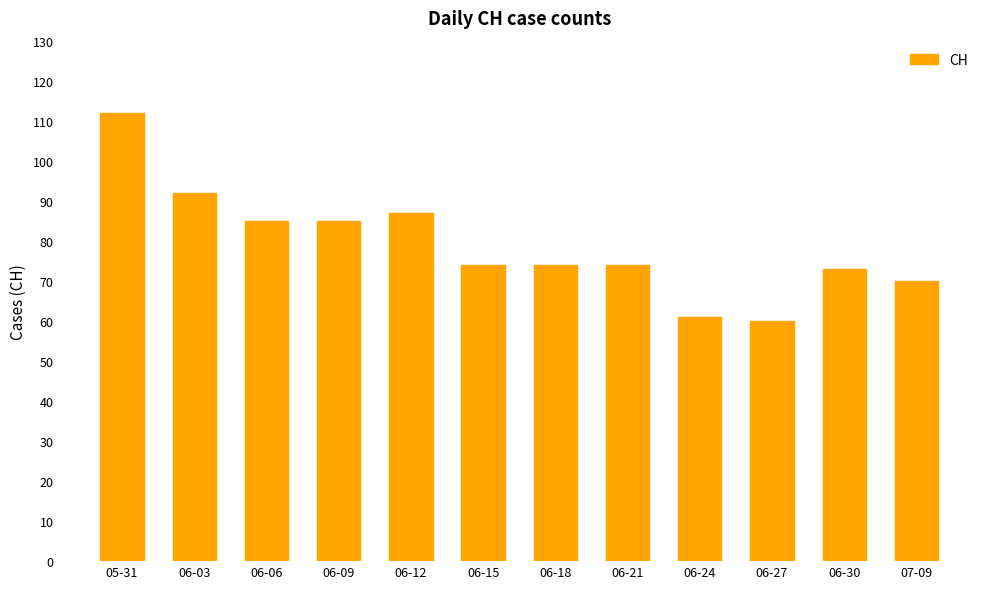

Does the chart contain stacked bars?

No